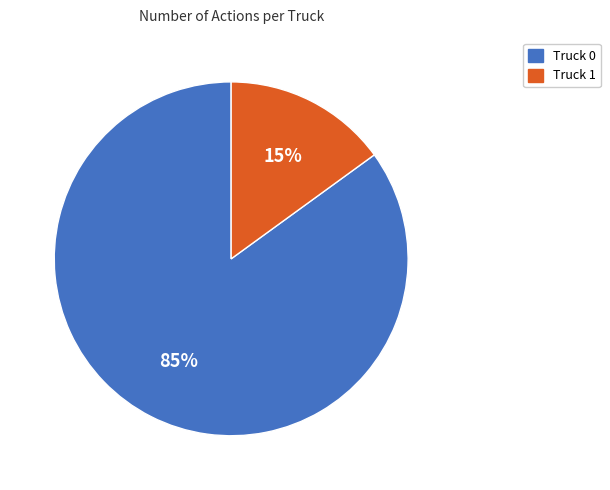

To the nearest percent, what portion does Truck 0 represent?

85%